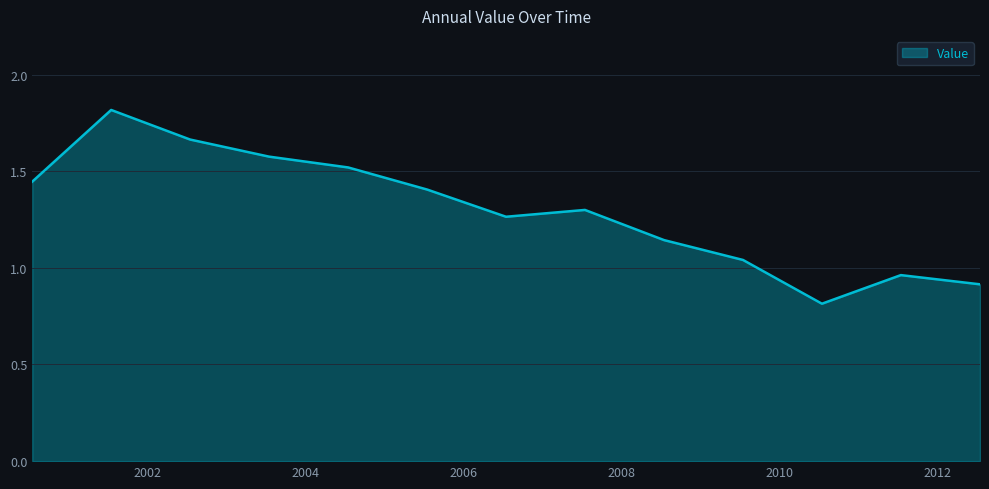

What is the maximum value shown in the chart?

1.8